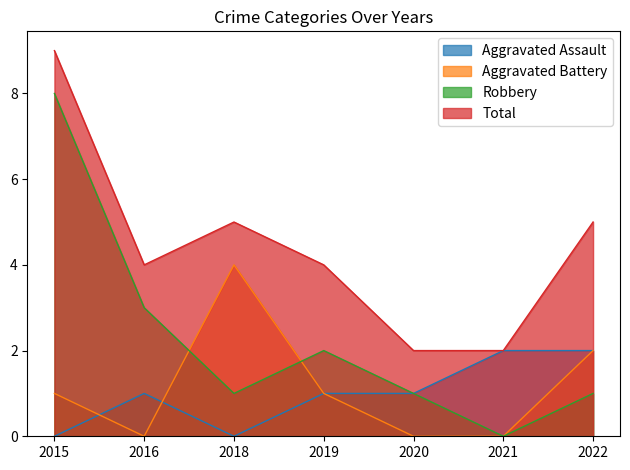

What is the difference between the second highest and minimum values in the Aggravated Battery series?

2